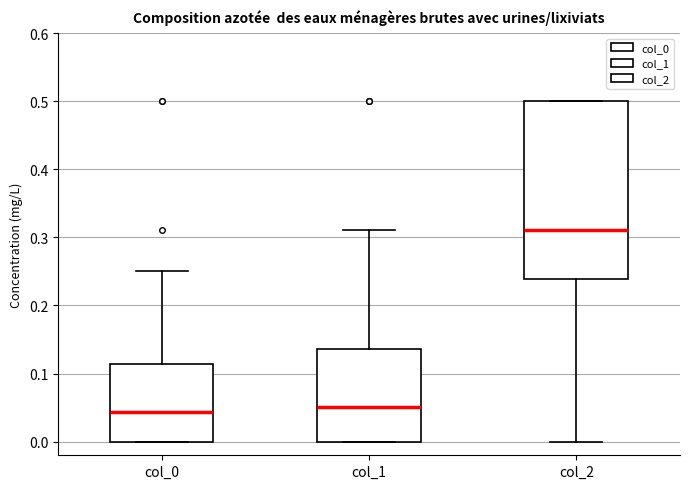

Where is the upper edge of the box for col_2 on the y-axis? The values are not printed on the chart, so give them approximately, as read against the axis.

0.50